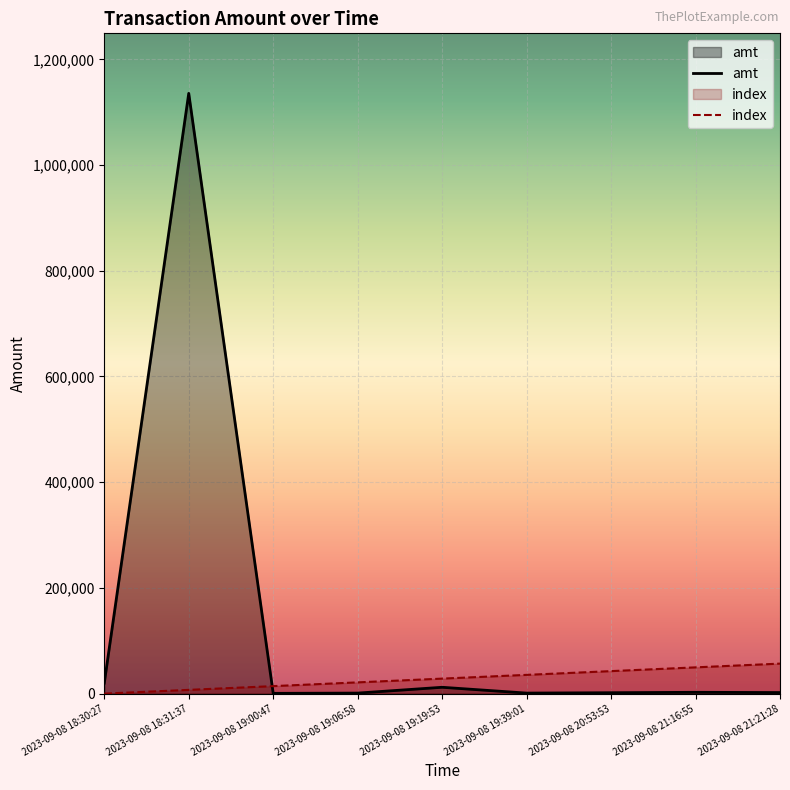

Reading left to right, what are all the values shown in this chart?

amt: 20000.0	1135566.1	510.0	1000.0	12000.0	1000.0	1700.0	2502.5	2000.0
index: 0.0	7097.3	14194.6	21291.9	28389.2	35486.4	42583.7	49681.0	56778.3